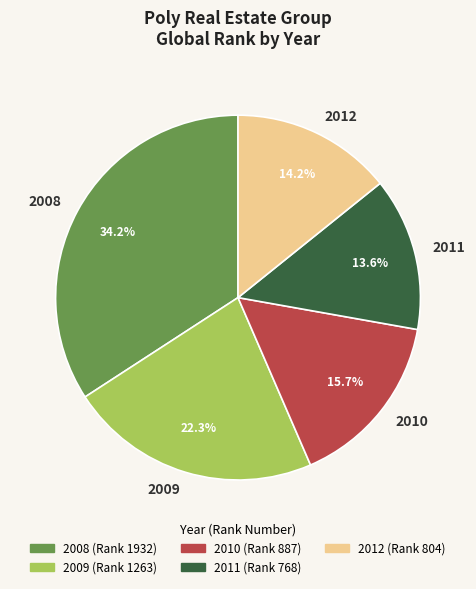

Between 2011 and 2012, which is larger?

2012